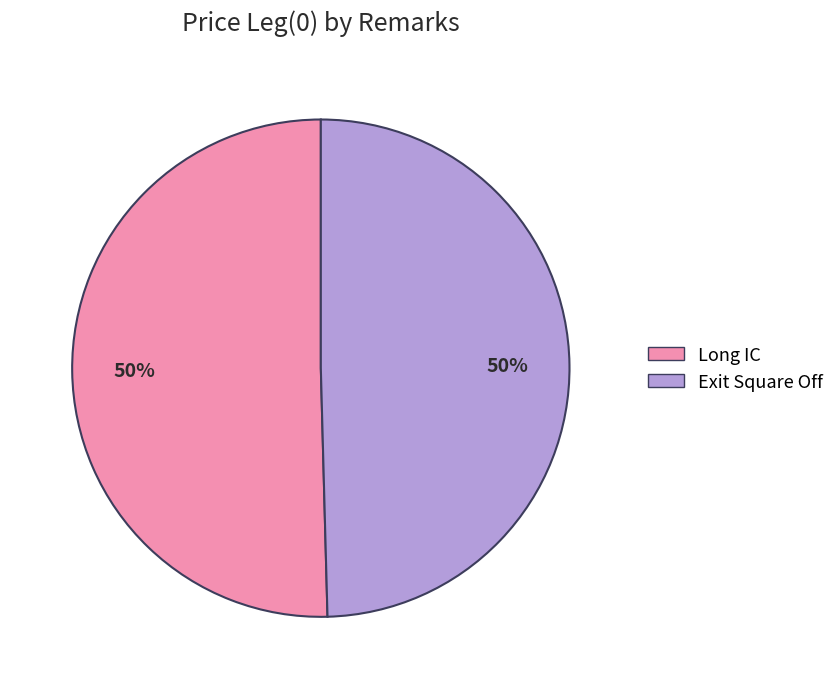

Approximately how many times larger is the value at Exit Square Off compared to Long IC?

1.0